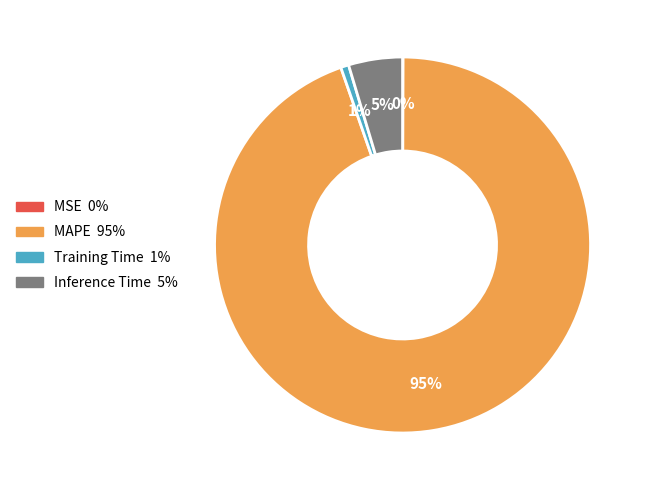

What is the largest slice in the pie chart?

MAPE